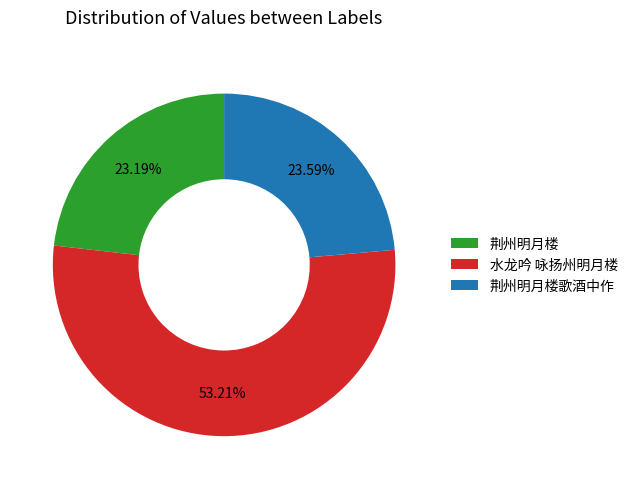

What is the majority slice?

水龙吟 咏扬州明月楼